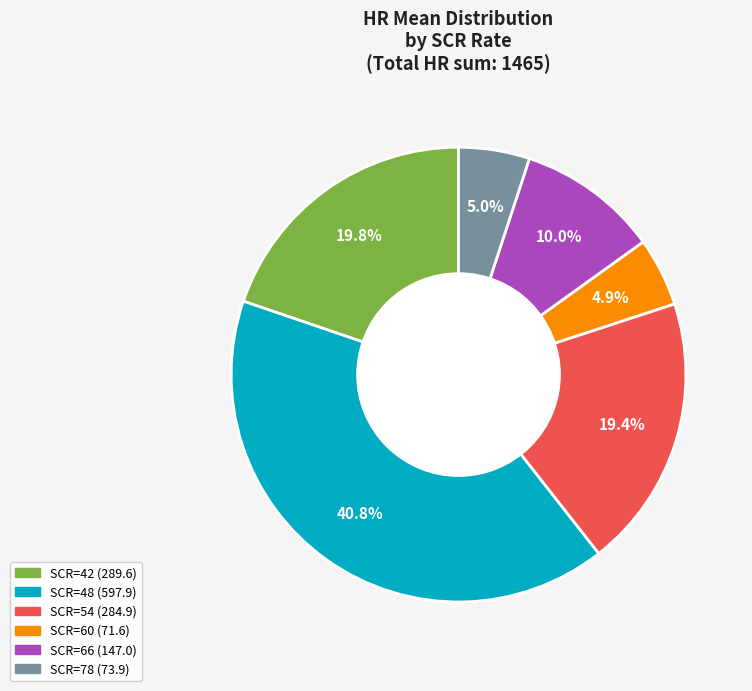

Count the number of slices in the pie.

6